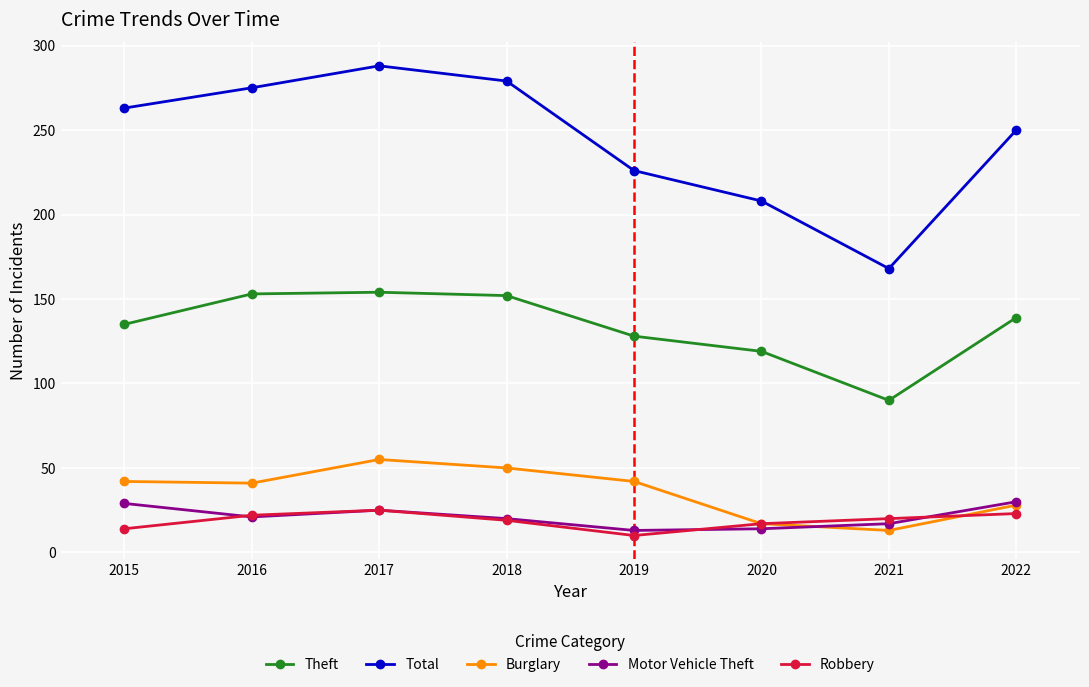

Is the value of Motor Vehicle Theft at 2015 greater than the value of Theft at 2022?

No